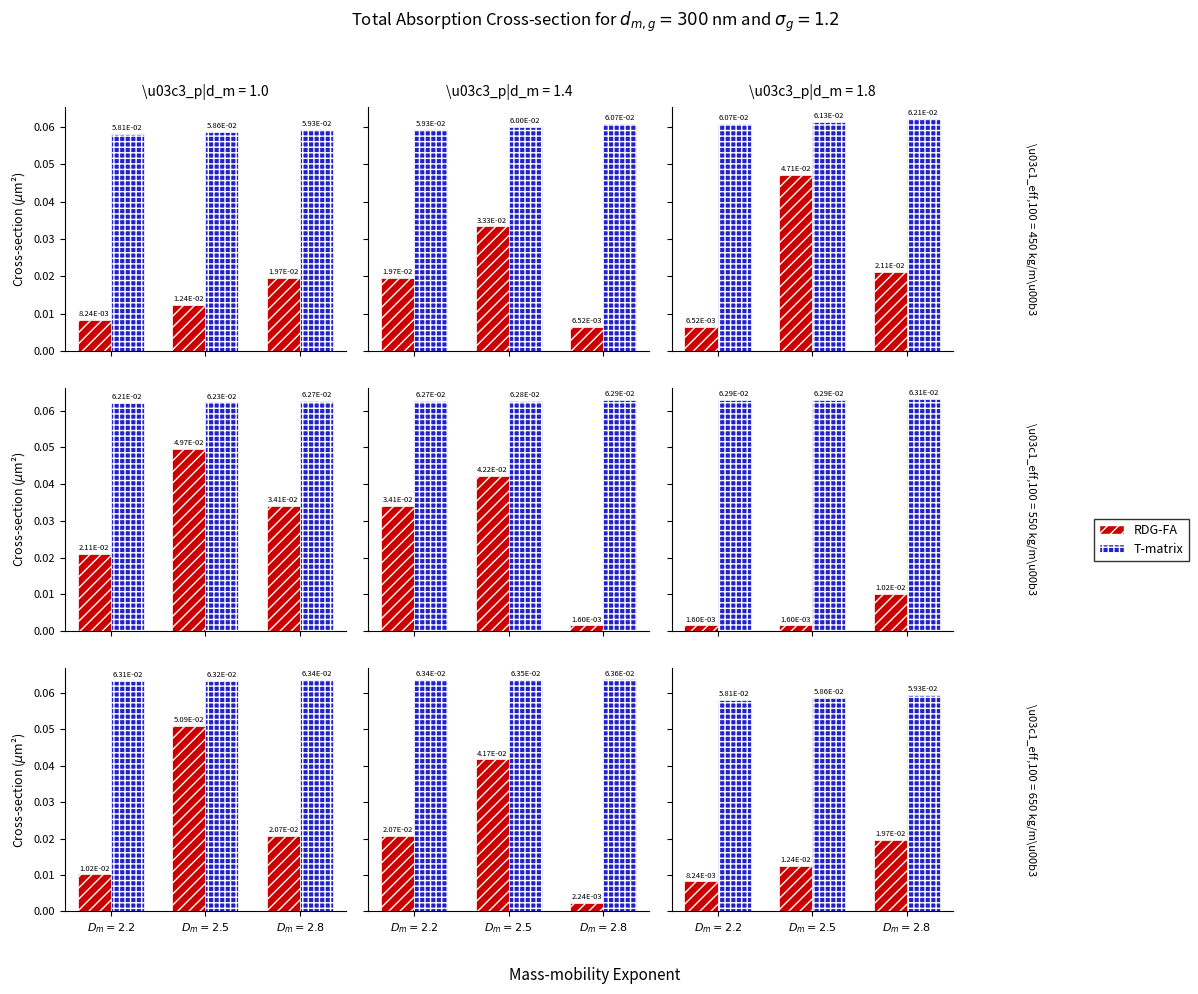

What is the greatest value displayed?

0.1